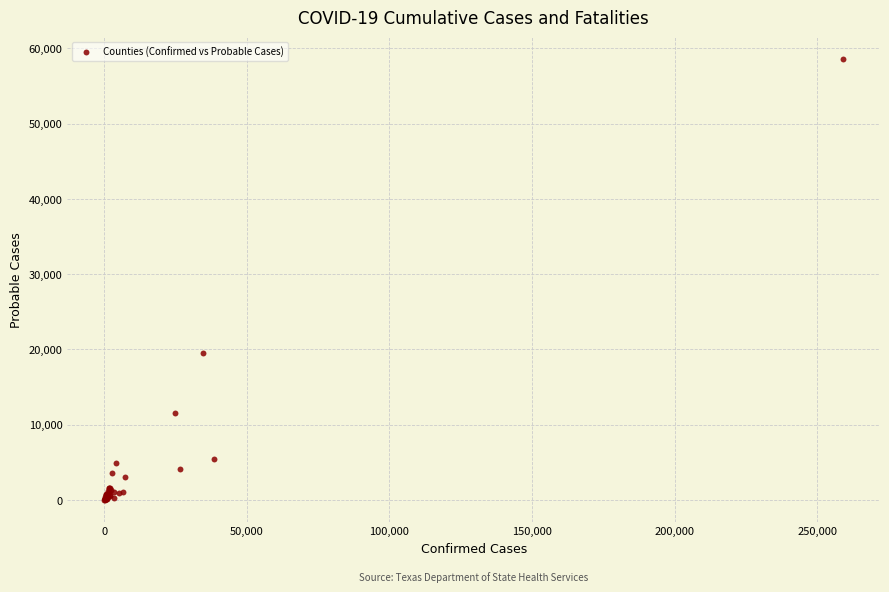

What Y value in the scatter plot is closest to 29292?

19485